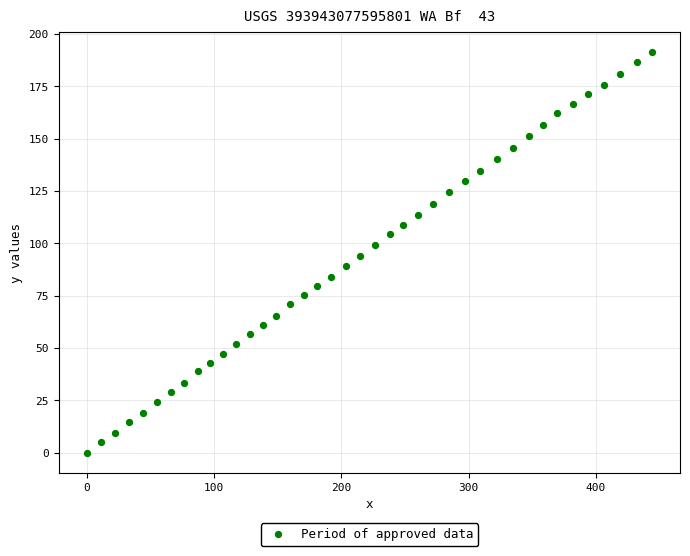

What is the range of X values (max minus min)?

444.0